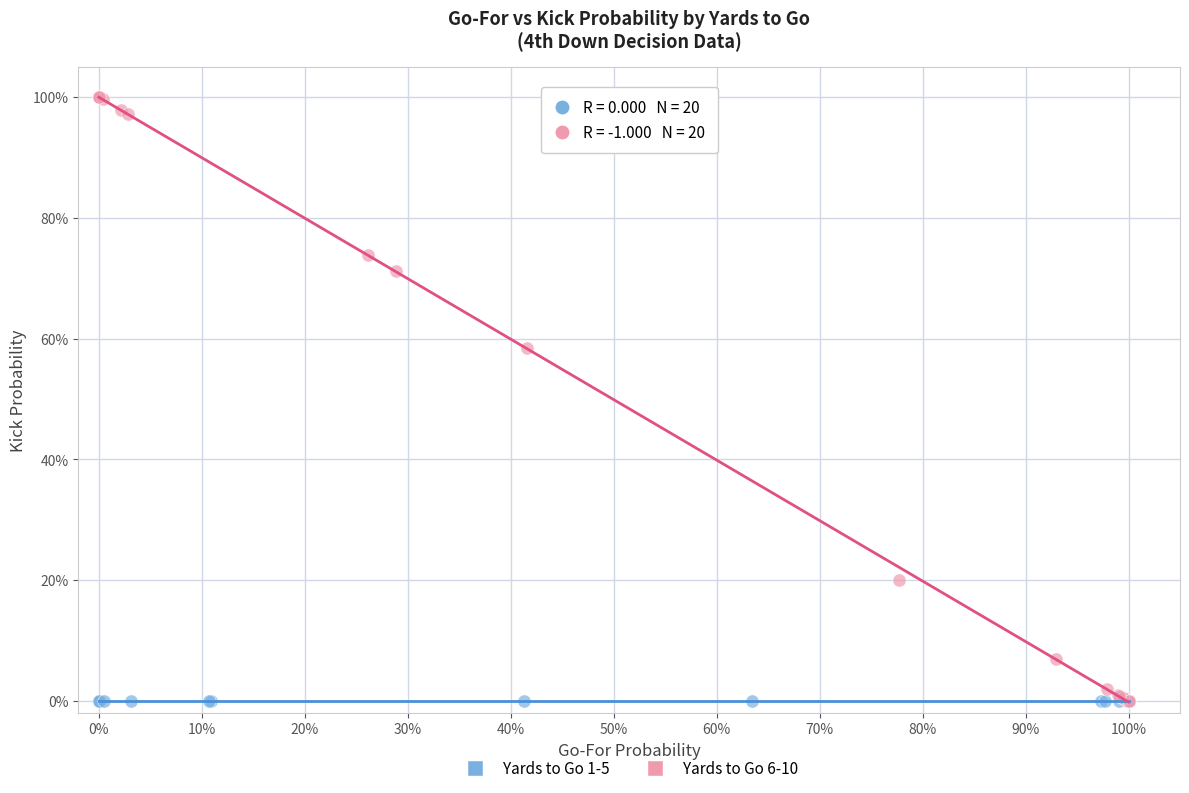

Which series contains the highest Y value?

Yards to Go 6-10